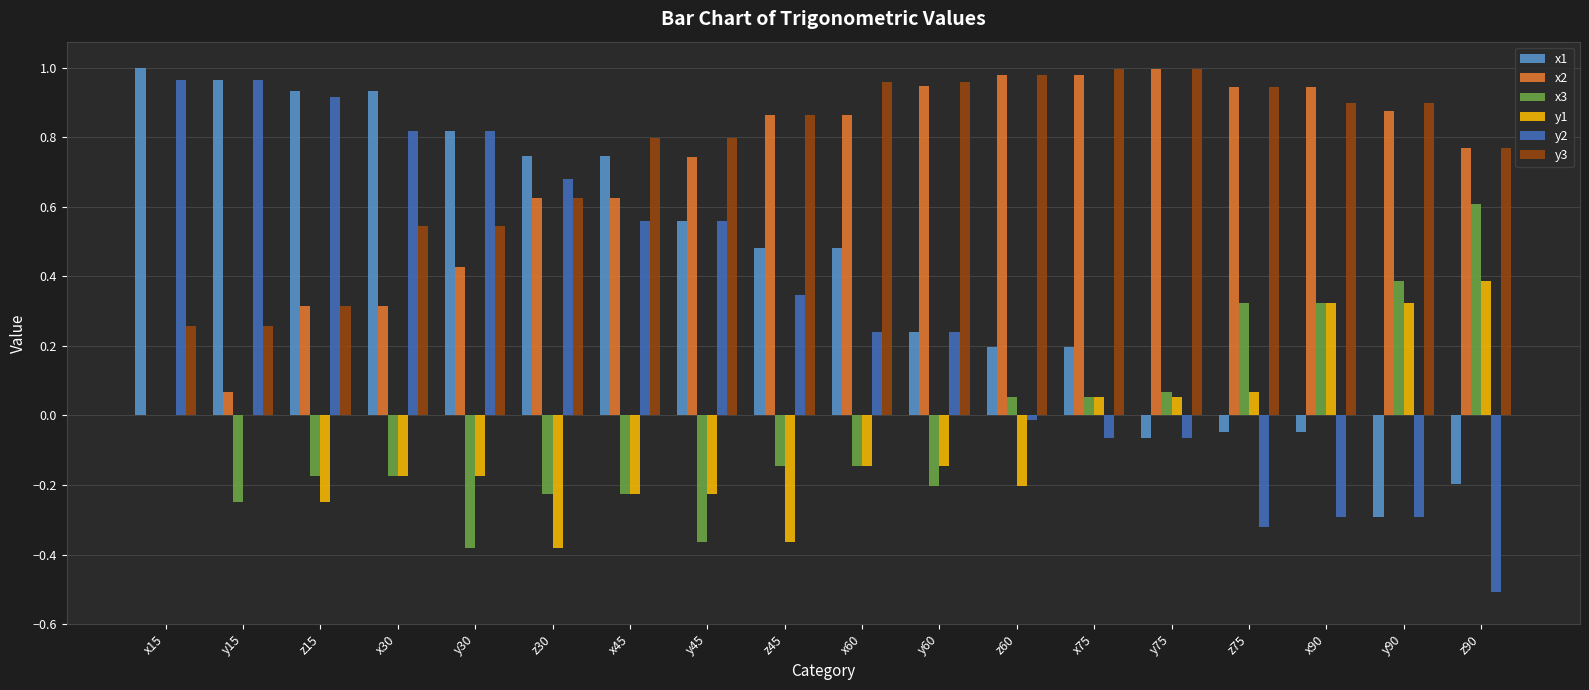

True or false: y1 has a value of 0.3 at x90.

True